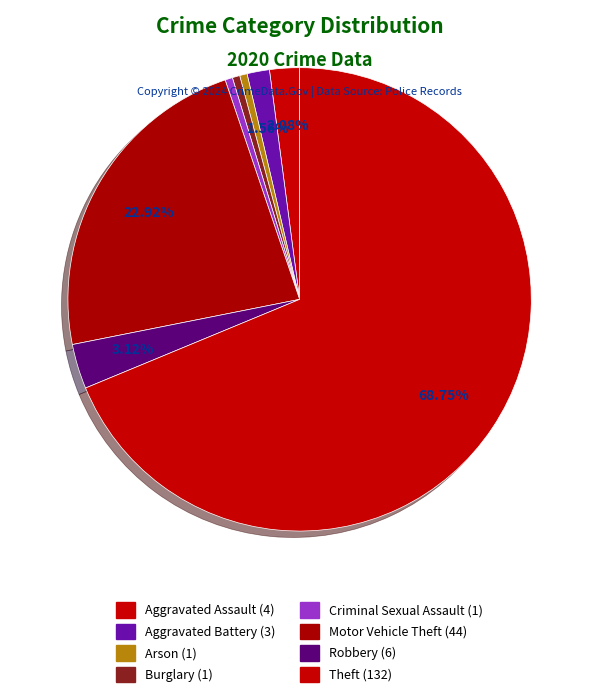

Which slice represents more than half of the pie?

Theft